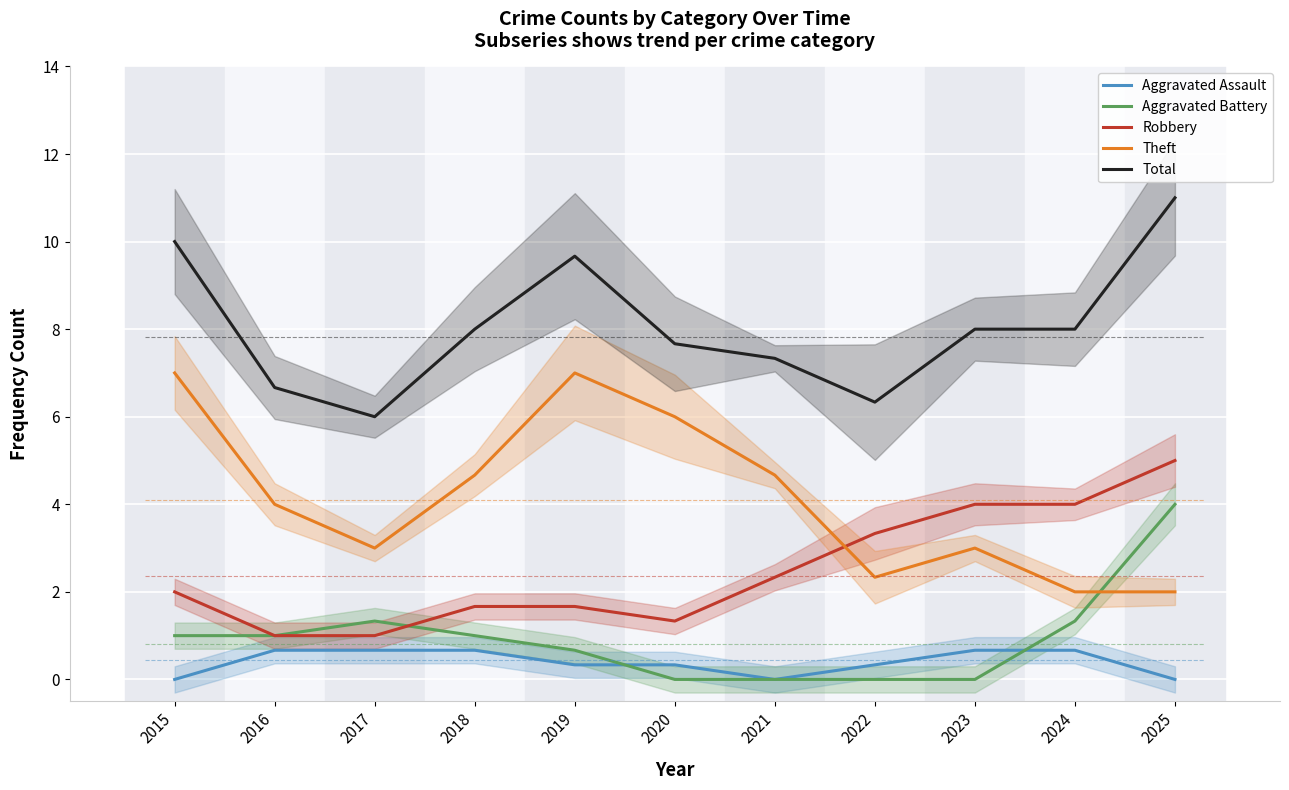

At which label does Total first exceed 7?

2015